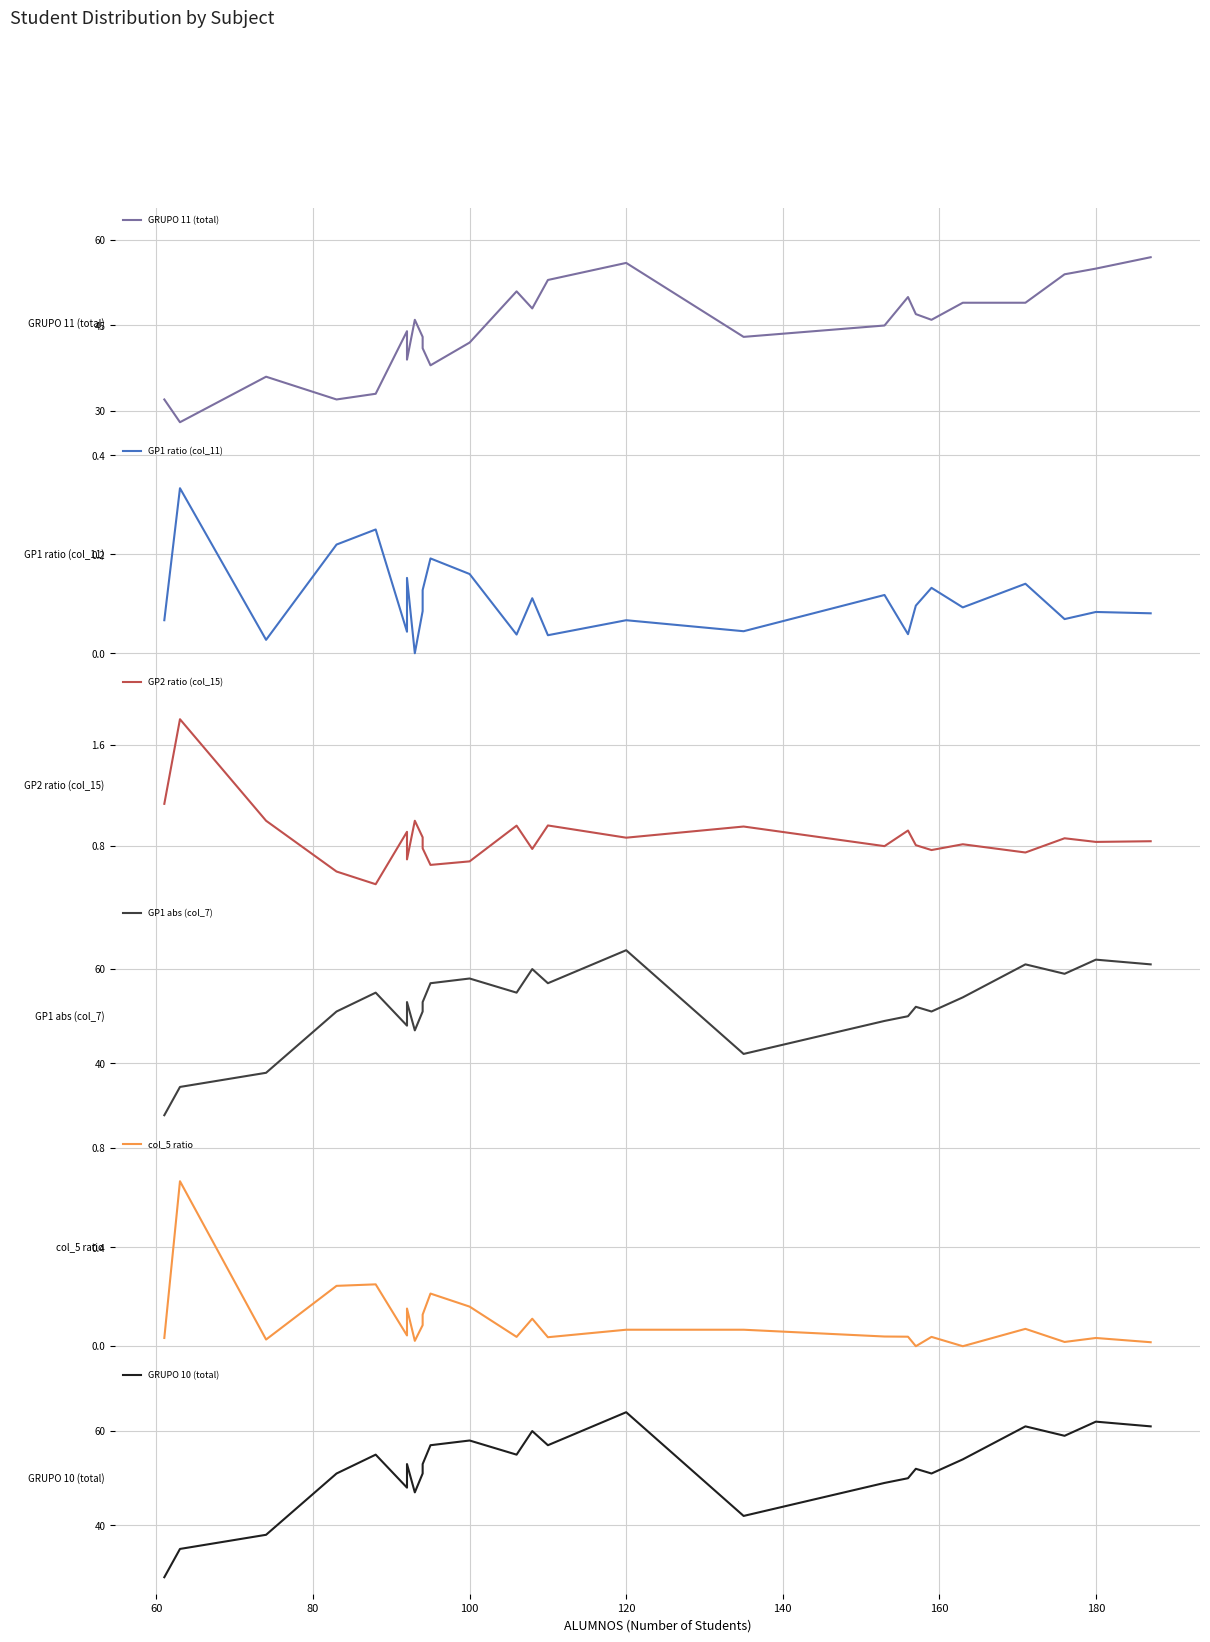

After their last crossing, which series has the higher values: GRUPO 11 (total) or GRUPO 10 (total)?

GRUPO 10 (total)